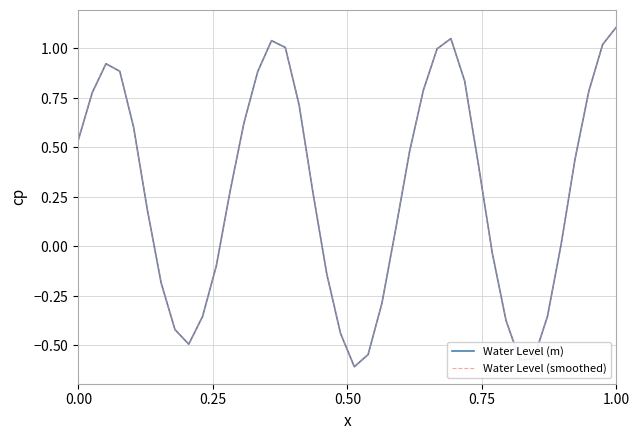

Does the chart display data point markers on the line(s)?

No